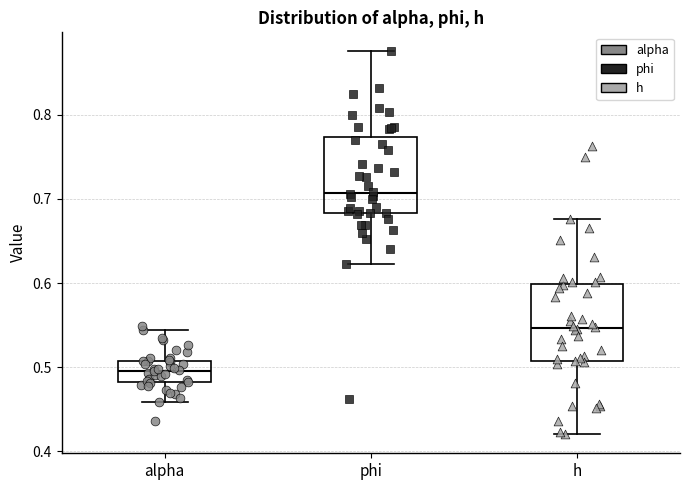

Reading left to right, transcribe this box plot: for each box, give where its median line is, the range the box spans, and where its two whiskers end, as read against the y-axis. The values are not printed on the chart, so give them approximately, as read against the axis.

alpha: median 0.50, box 0.48 to 0.51, whiskers 0.46 to 0.54
phi: median 0.71, box 0.68 to 0.77, whiskers 0.62 to 0.87
h: median 0.55, box 0.51 to 0.60, whiskers 0.42 to 0.68